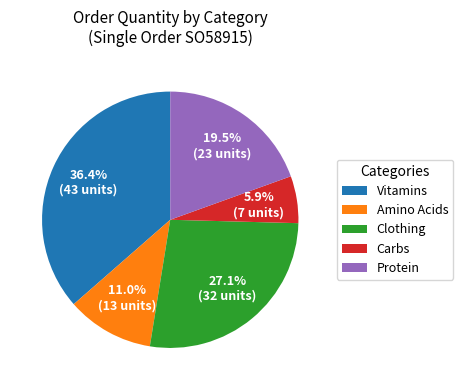

Which category has the biggest portion of the pie?

Vitamins